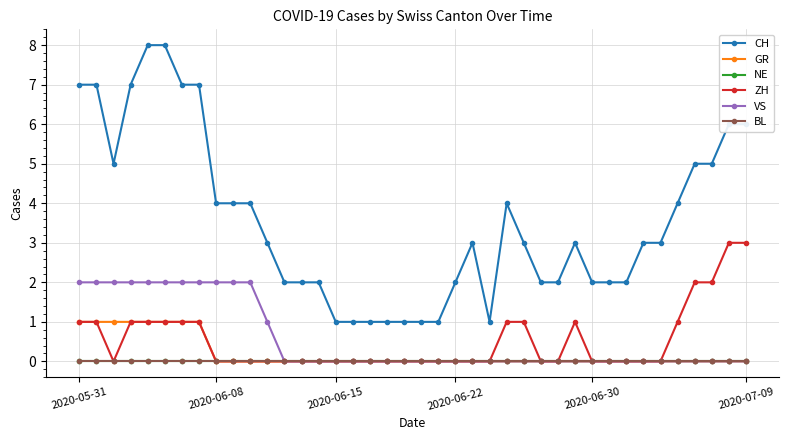

Is this an area chart (filled region under the line)?

No